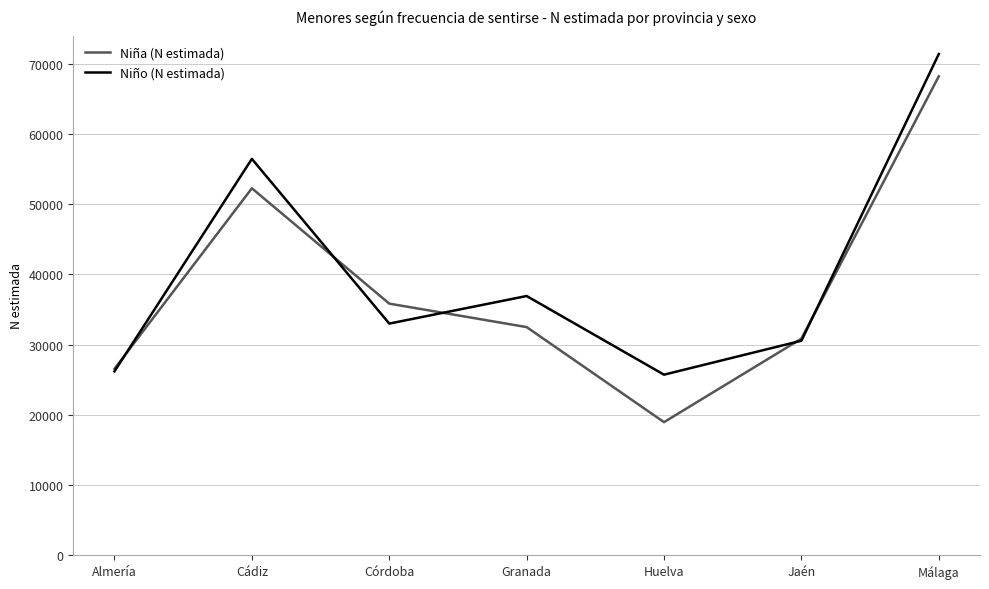

What is the total value across all series at Cádiz?

108700